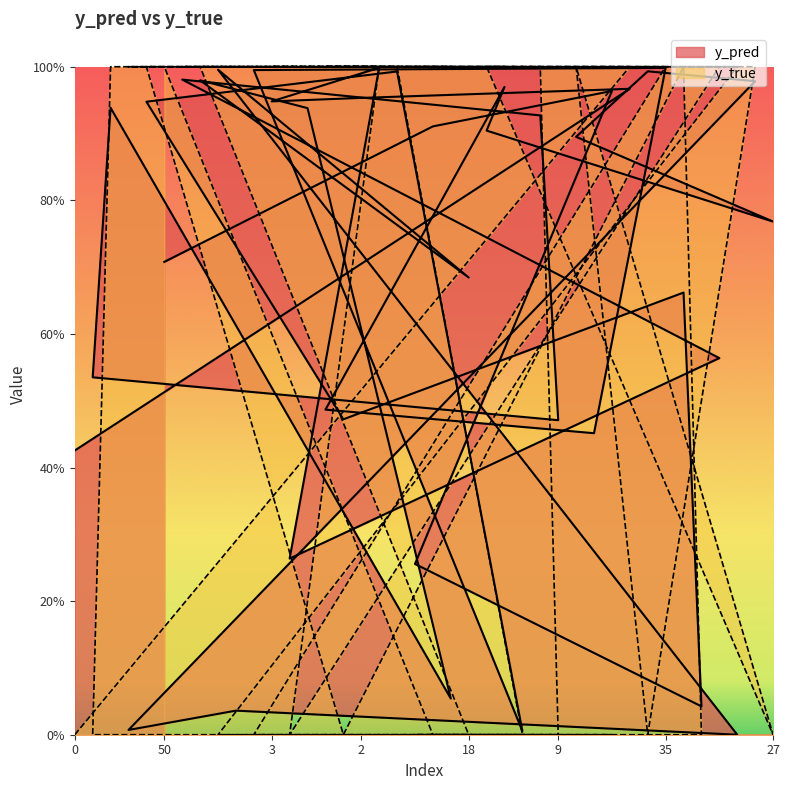

Which series changed the most between 20 and 31?

y_true